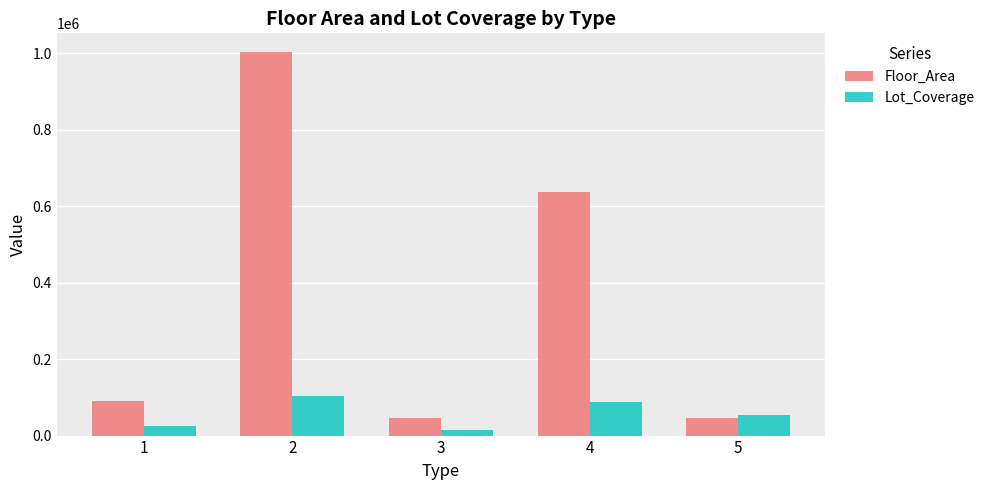

Is it true that Lot_Coverage equals 39388.0 at 4?

False